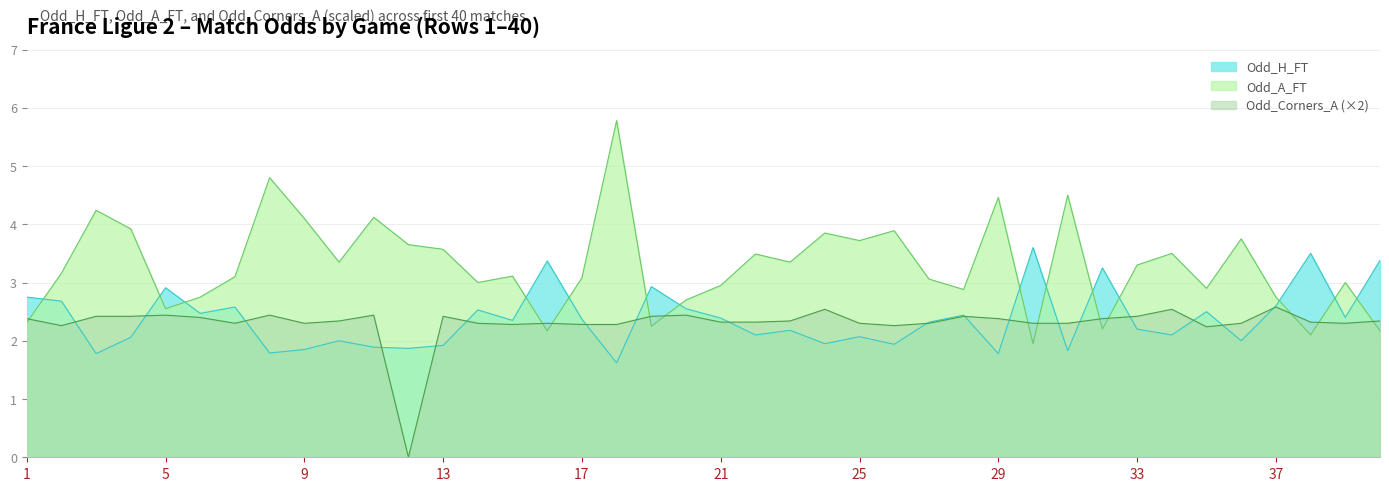

At how many categories does at least one series exceed 1?

40